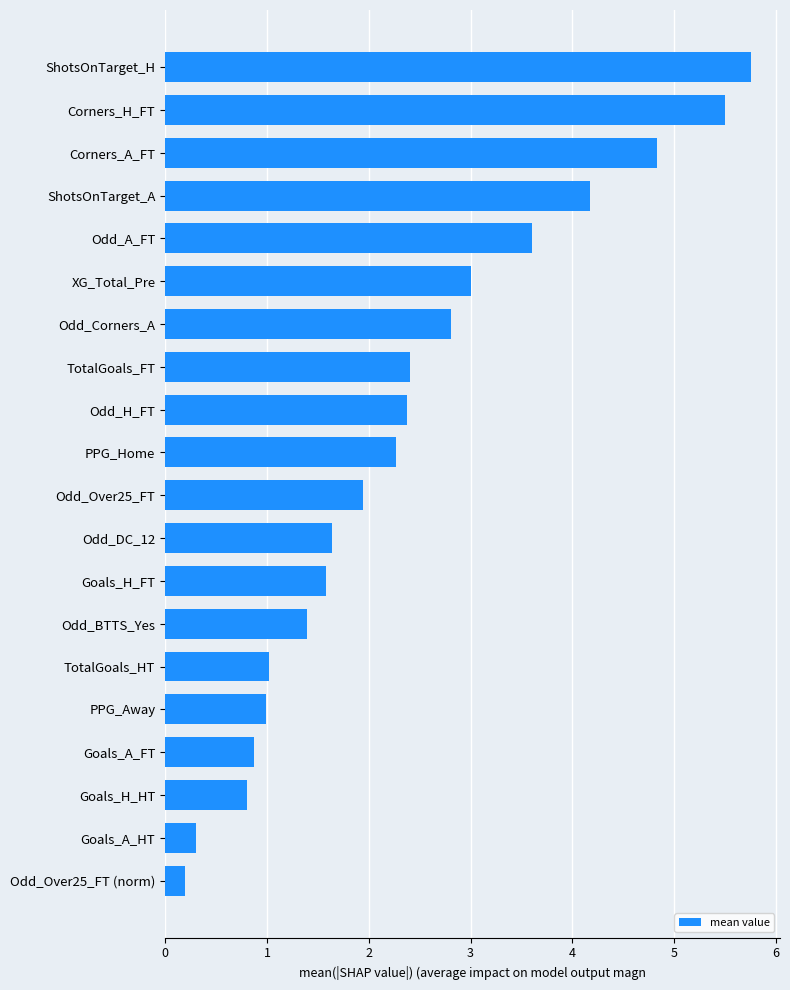

At which category does the chart reach its minimum across all series?

Odd_Over25_FT (norm)